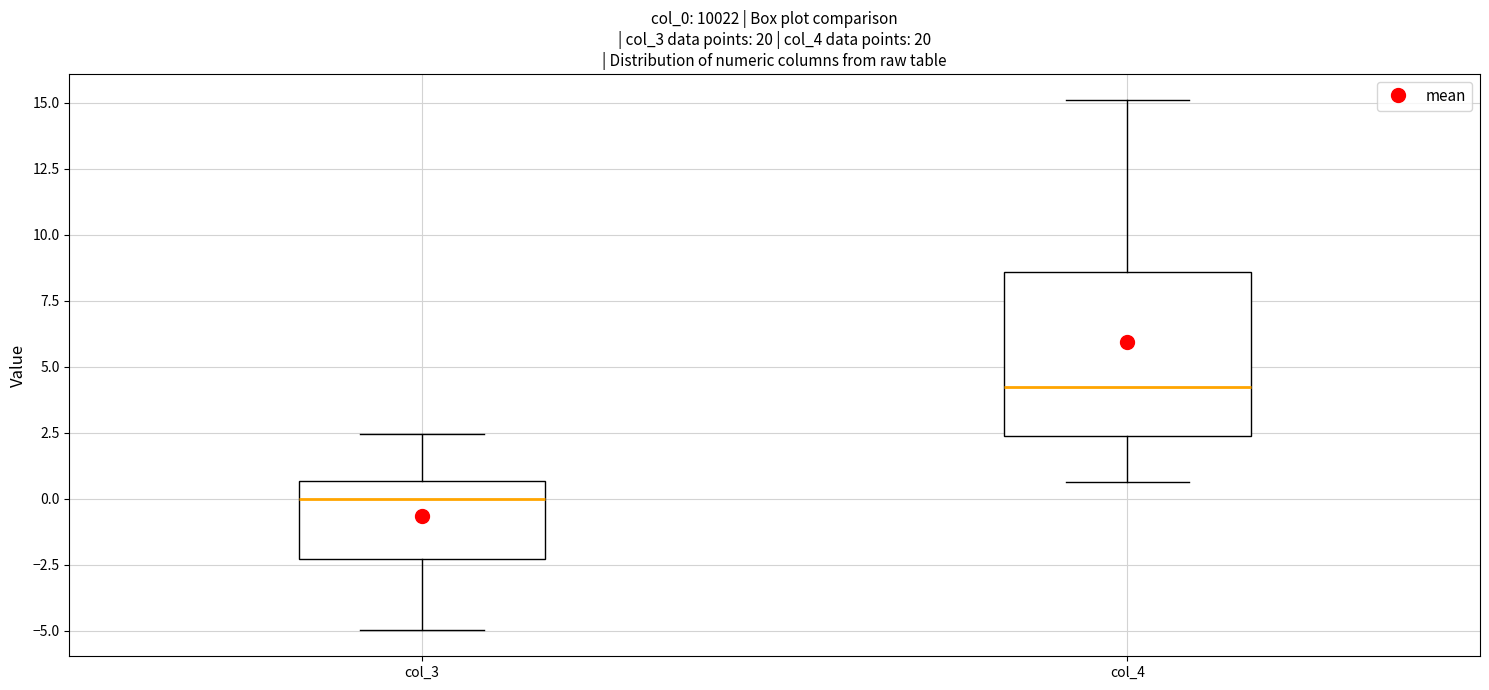

Which box is the tallest, from its lower edge to its upper edge?

col_4